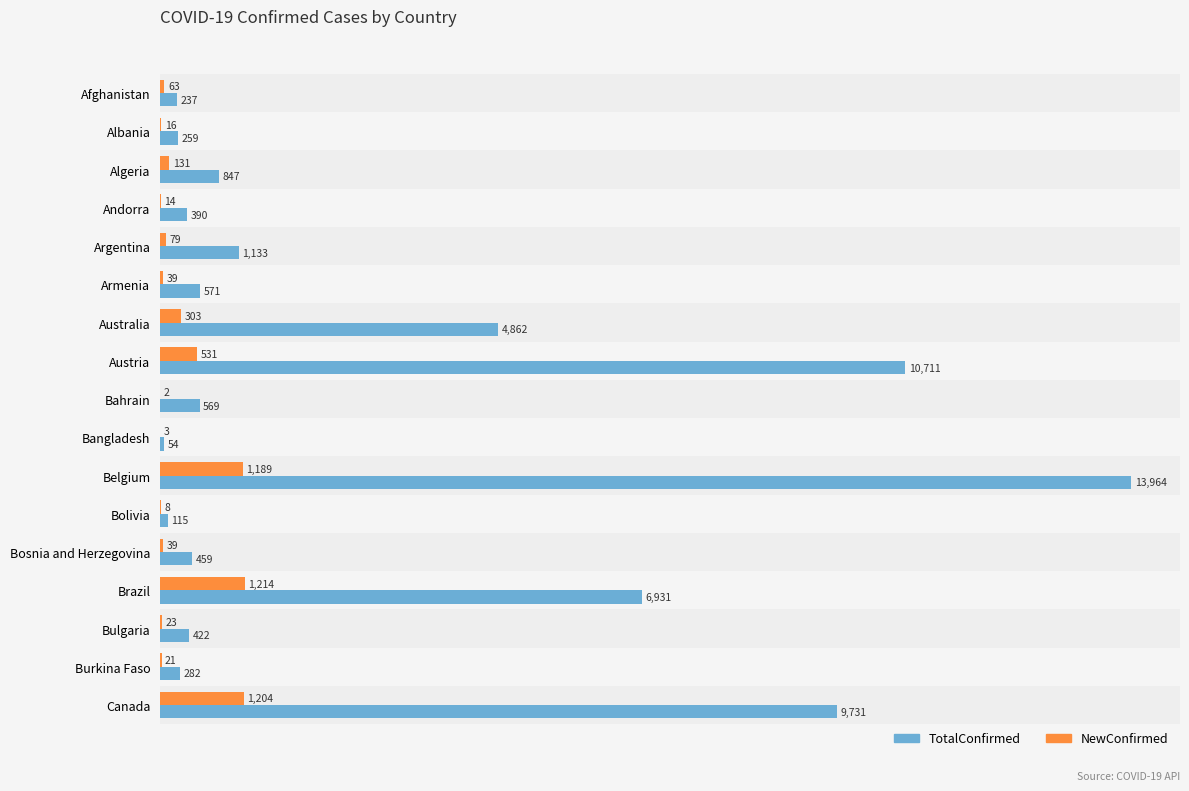

At which label does TotalConfirmed reach its peak?

Belgium